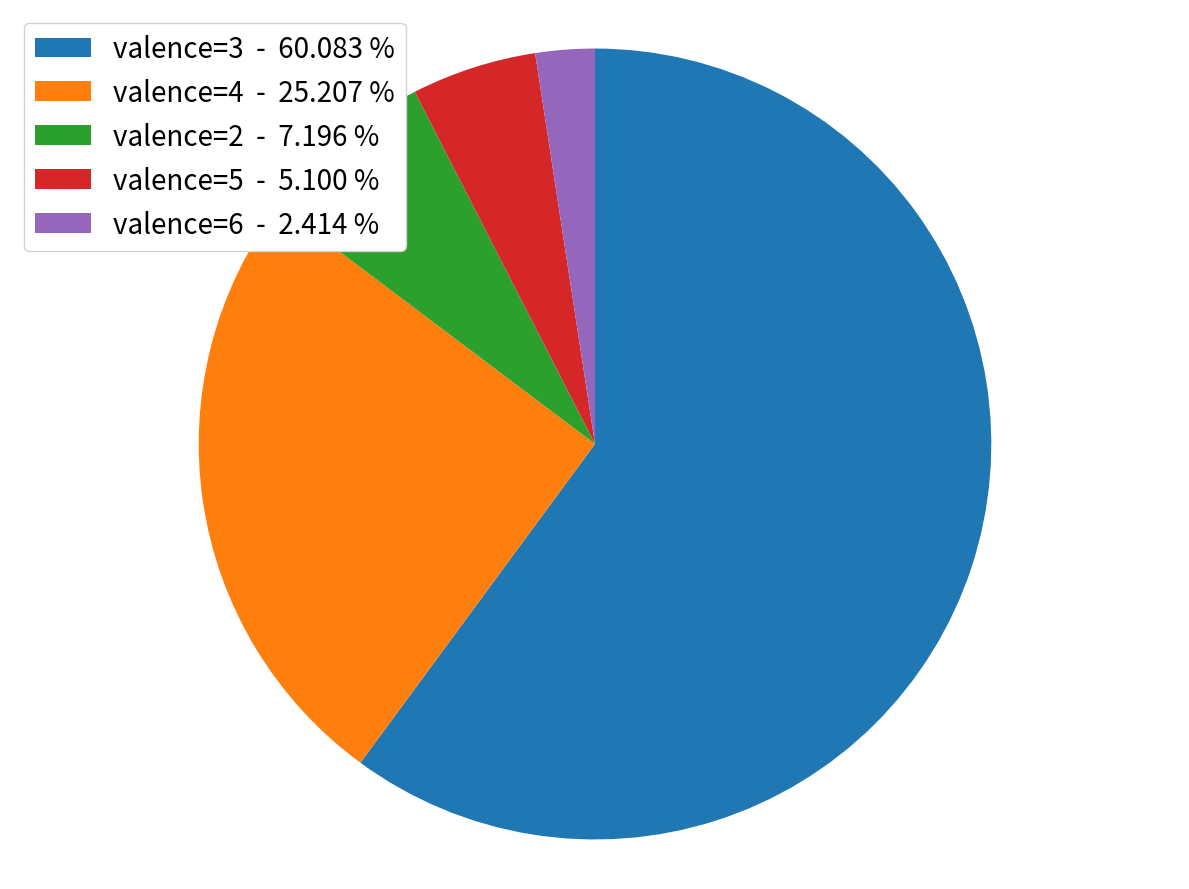

Between valence=4 - 25.207 % and valence=3 - 60.083 %, which is larger?

valence=3 - 60.083 %